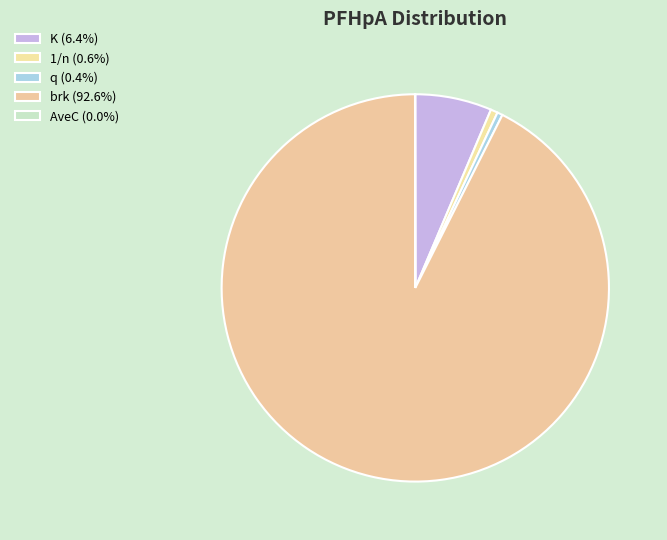

To the nearest percent, what portion does 1/n represent?

1%